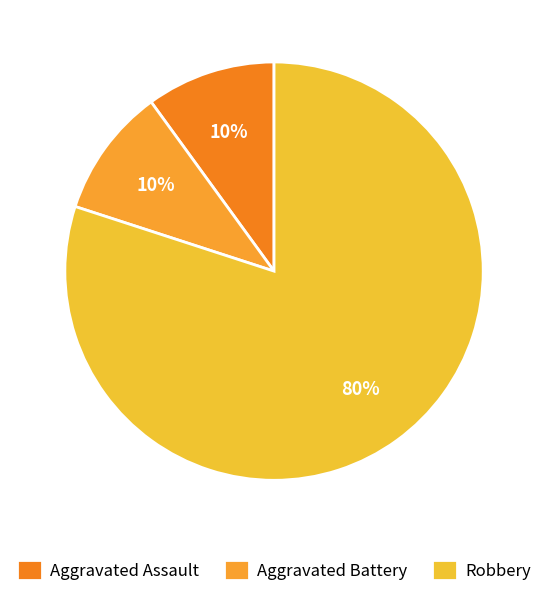

To the nearest percent, what is the average slice percentage?

33%